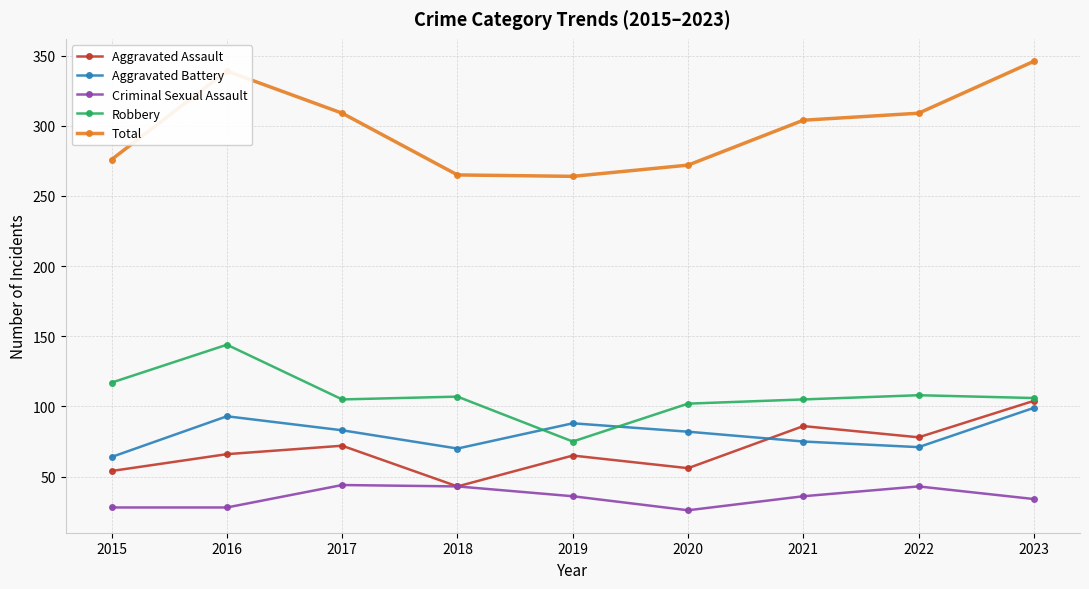

True or false: Robbery and Criminal Sexual Assault intersect in this chart.

False